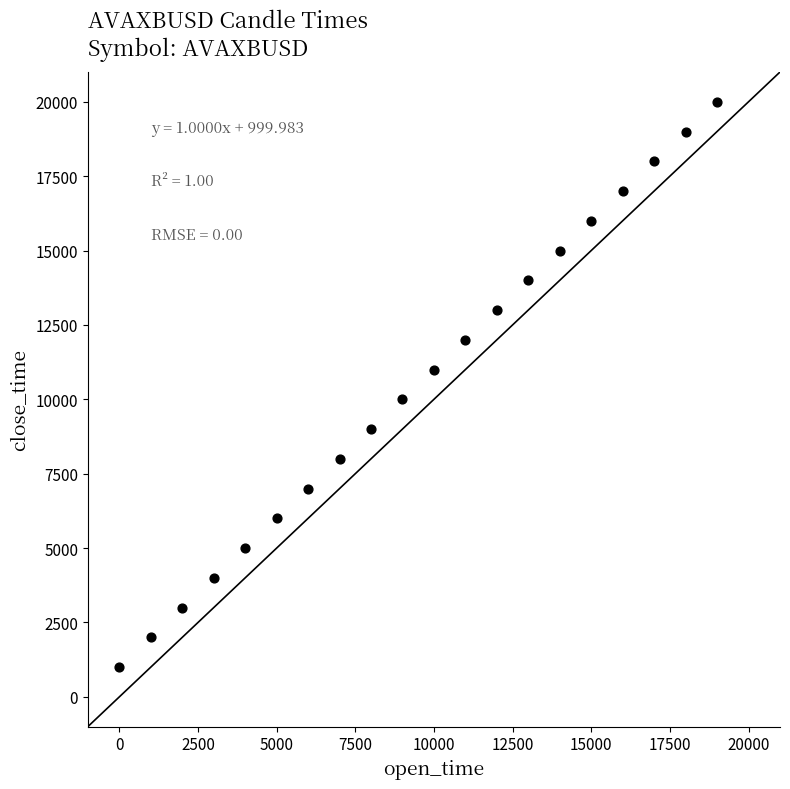

What is the range of X values (max minus min)?

19000.0